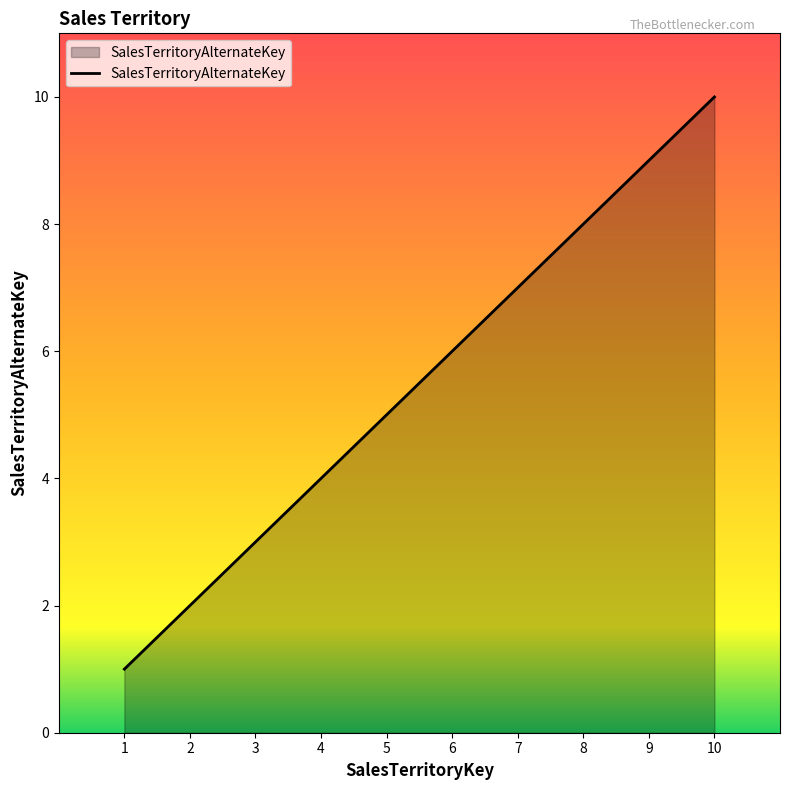

Rank the categories by value from lowest to highest.

1, 2, 3, 4, 5, 6, 7, 8, 9, 10